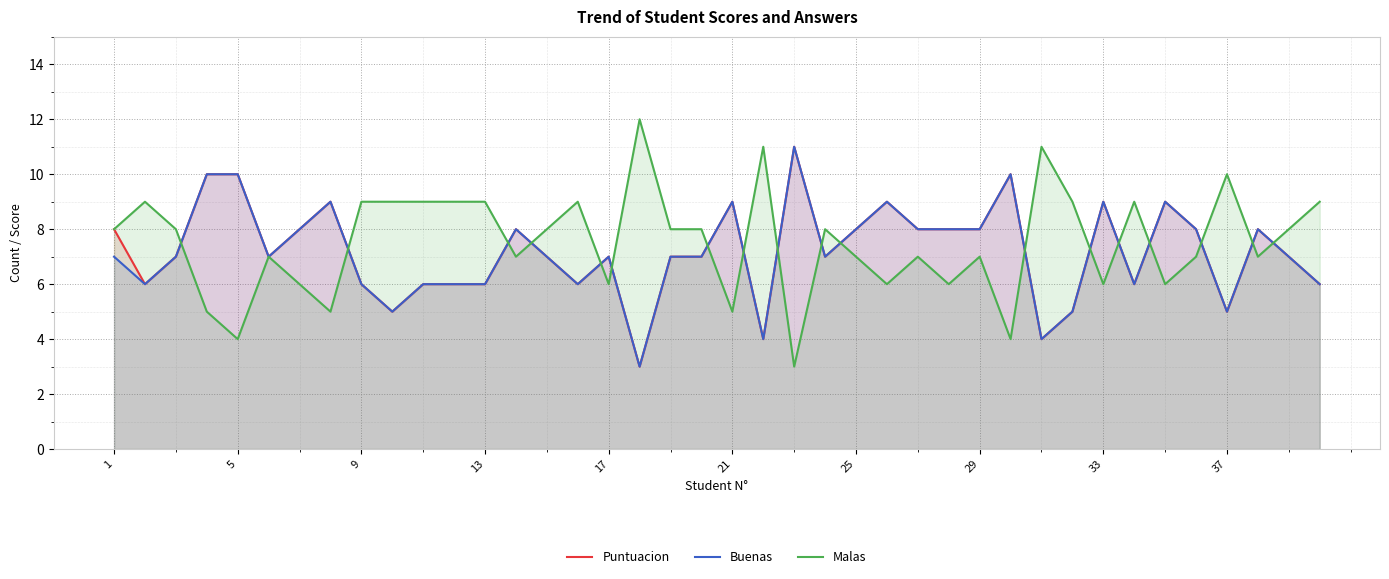

Between 37 and 16, which is larger?

37